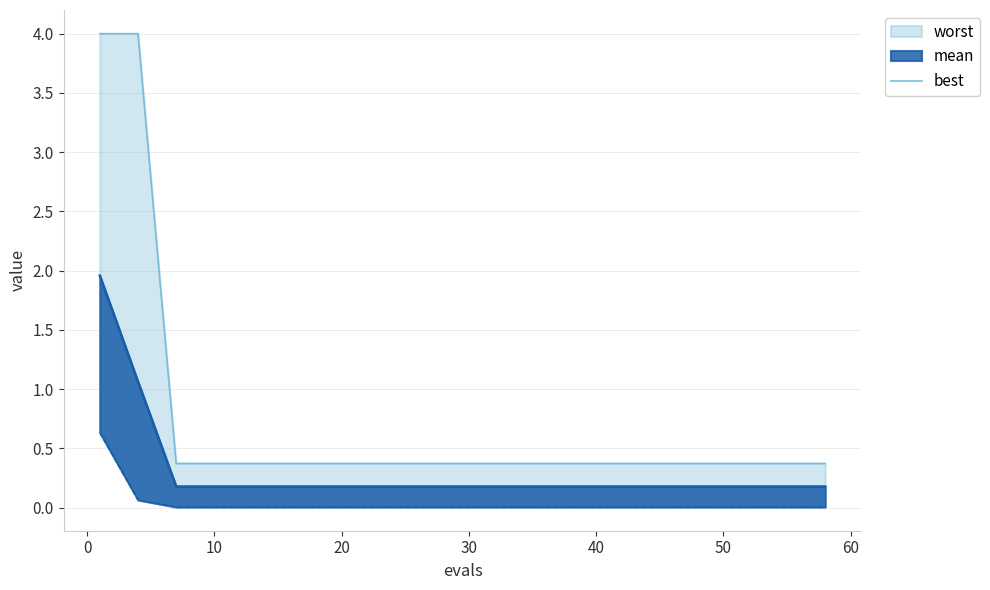

What is the sum of all values?

0.8